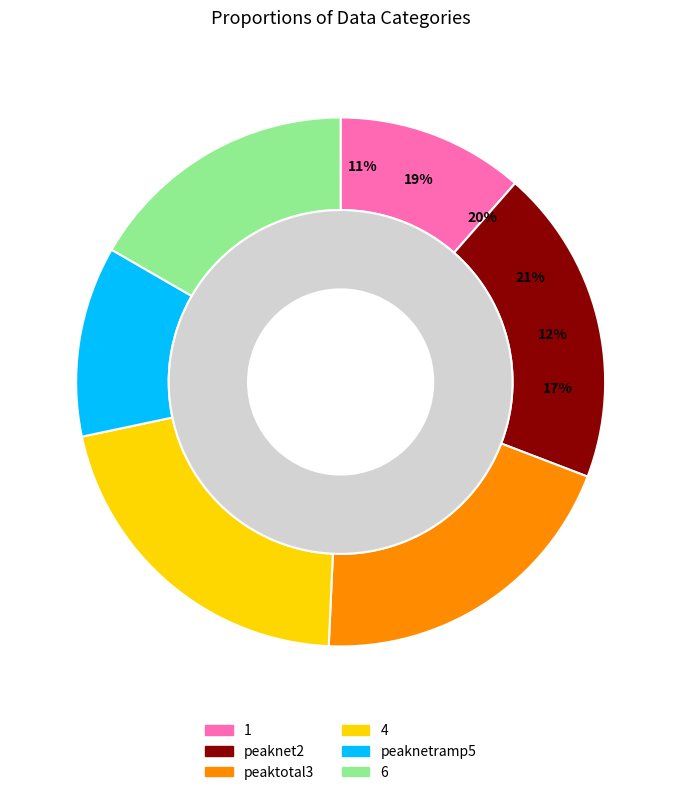

Is there a majority slice in this chart?

No